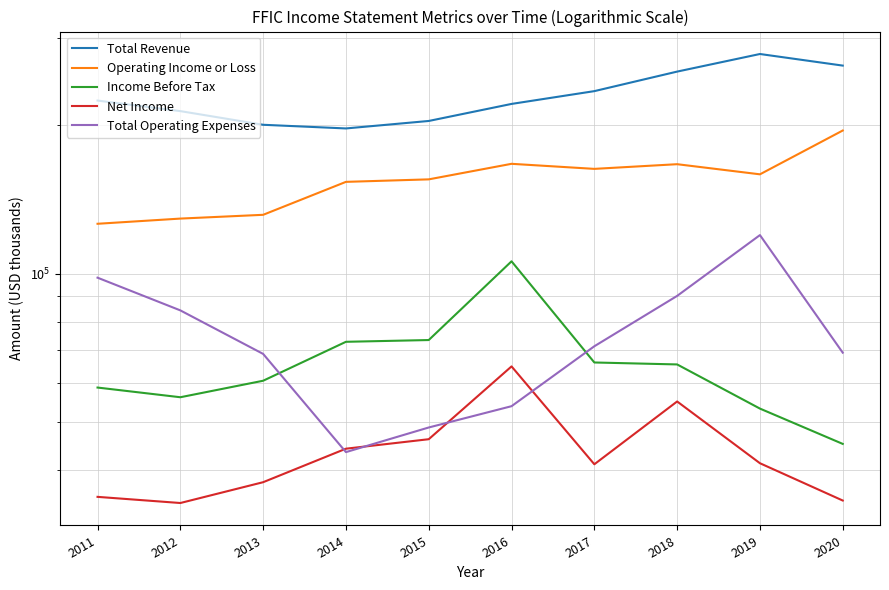

At 2018, list the series in order from largest to smallest.

Total Revenue, Operating Income or Loss, Total Operating Expenses, Income Before Tax, Net Income